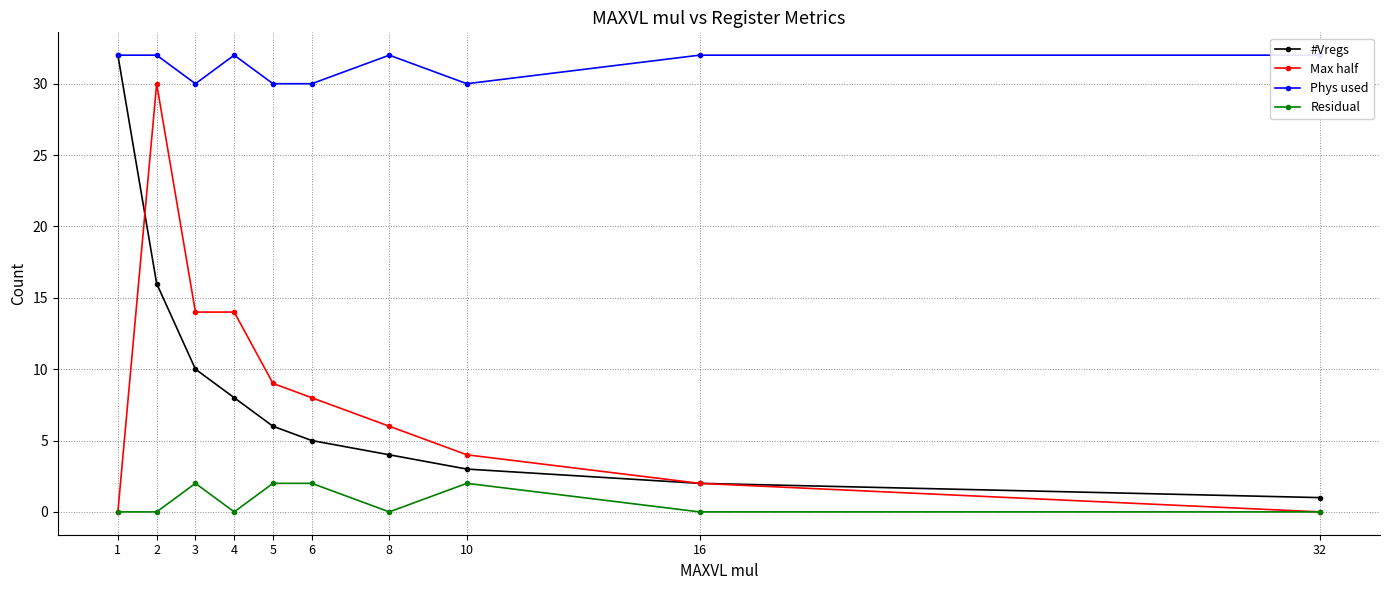

True or false: Phys used and Residual cross at least once.

False